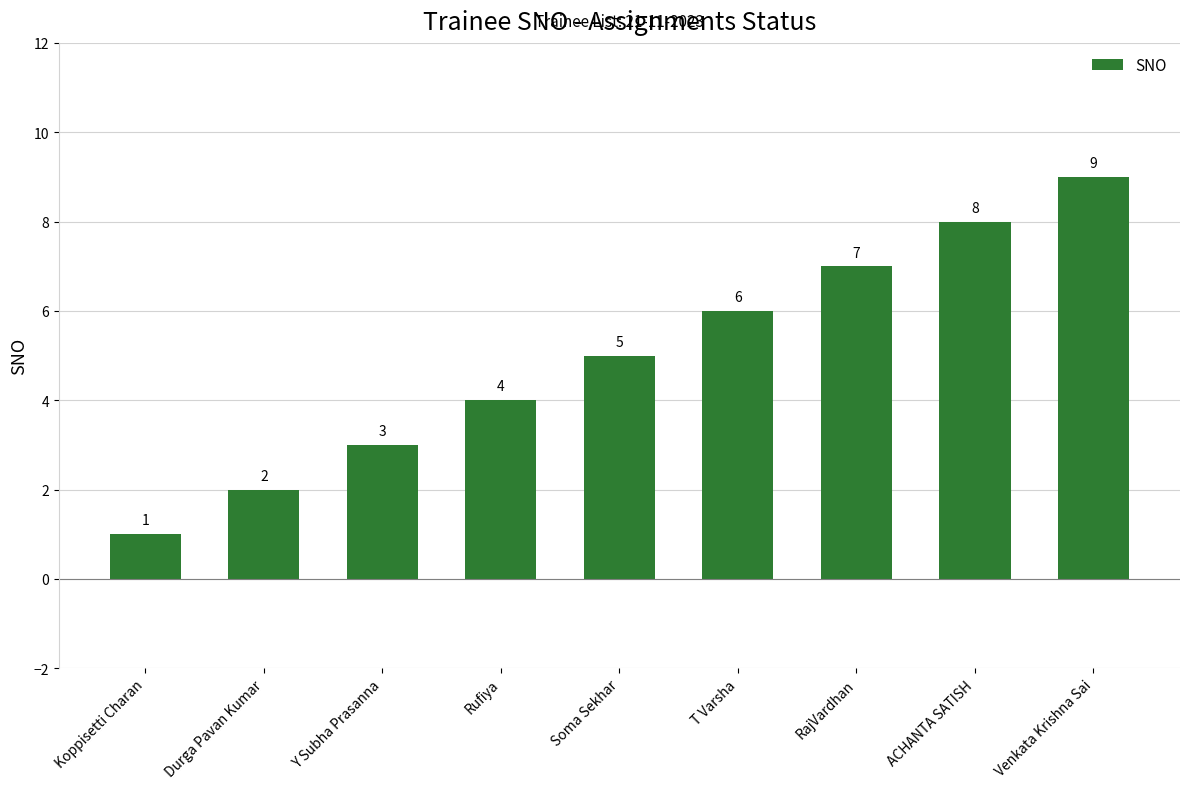

How many categories are shown in the chart?

9